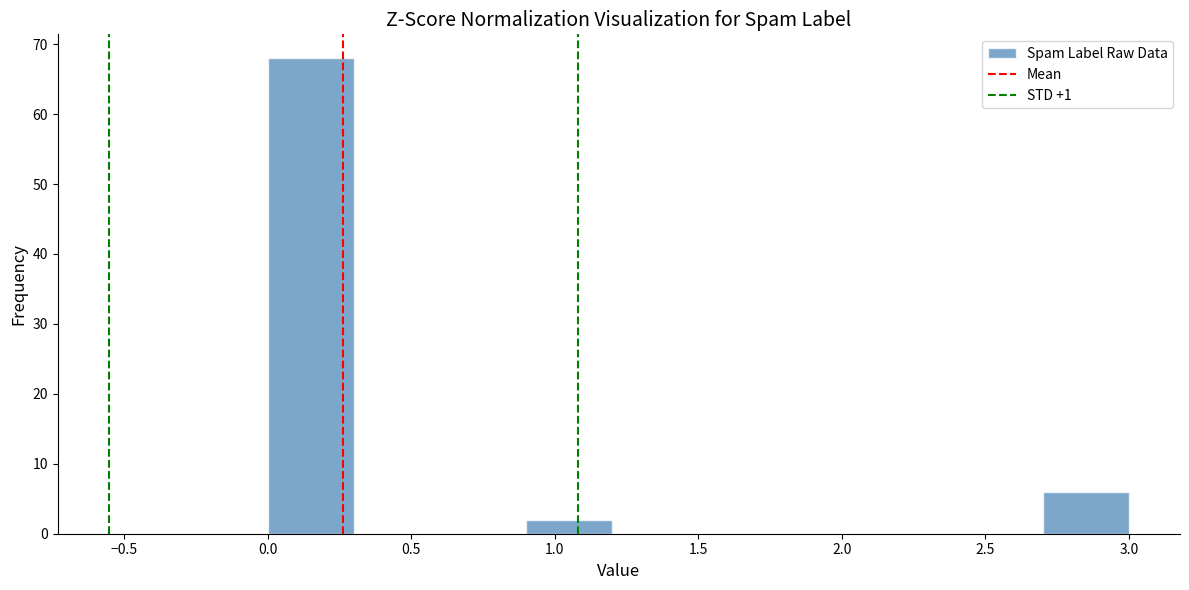

Reading left to right, transcribe this chart: for each bar, give the range it covers on the x-axis and its height. The values are not printed on the chart, so give them approximately, as read against the axis.

0.0 to 0.3: 68
0.3 to 0.6: 0
0.6 to 0.9: 0
0.9 to 1.2: 2
1.2 to 1.5: 0
1.5 to 1.8: 0
1.8 to 2.1: 0
2.1 to 2.4: 0
2.4 to 2.7: 0
2.7 to 3.0: 6